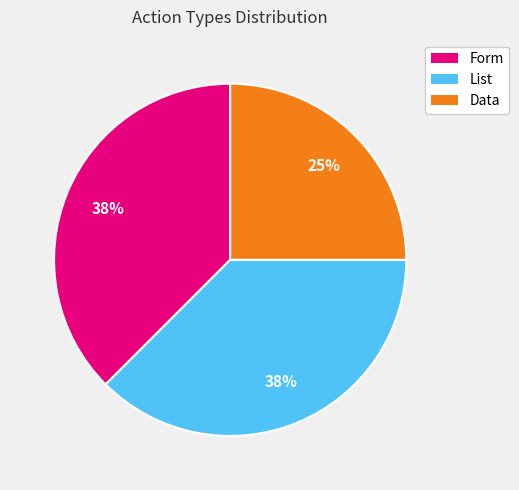

How many segments does this pie chart have?

3